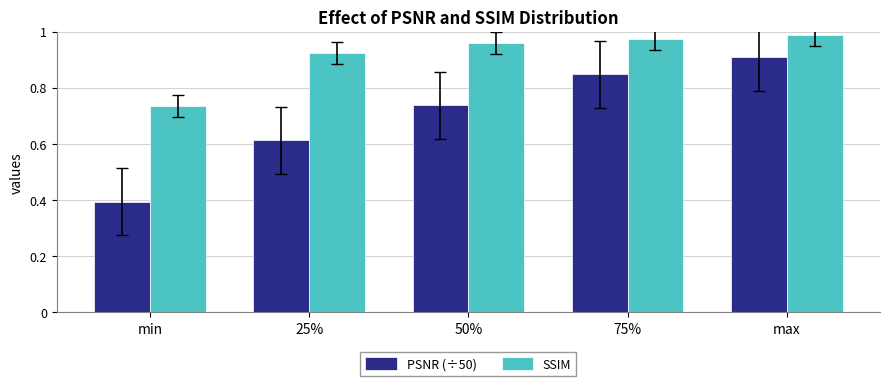

What is the difference between the maximum and minimum values in the PSNR (÷50) series?

0.5